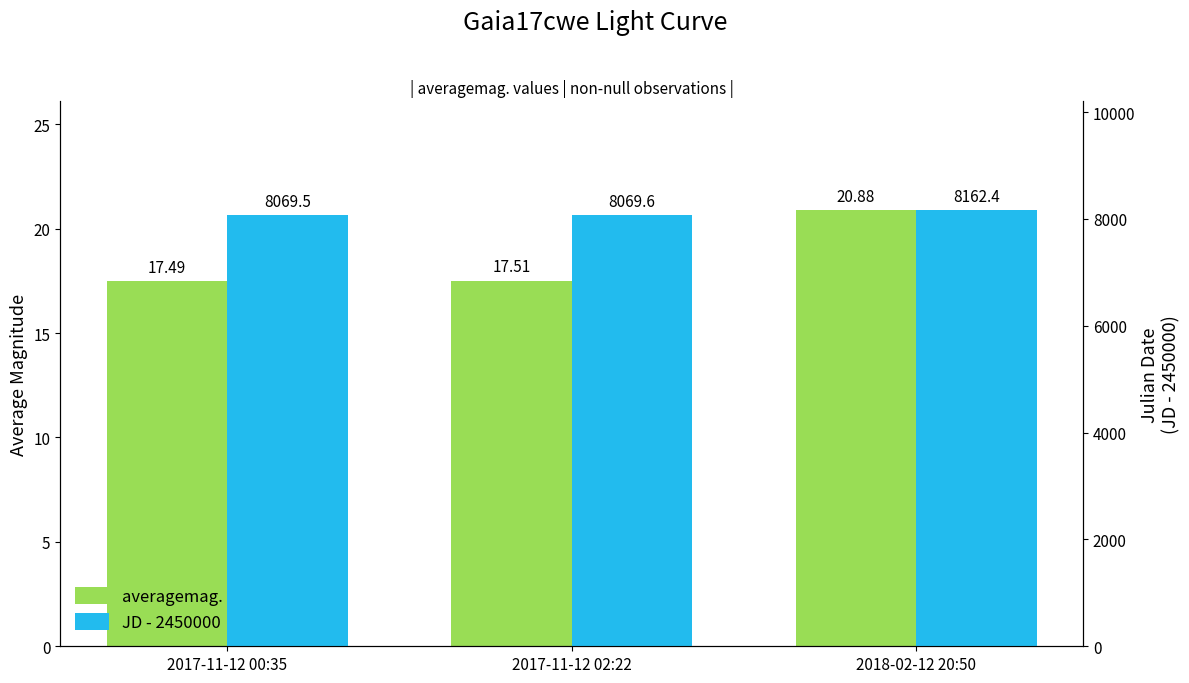

What is the value of the averagemag. bar at the 3rd from the left?

20.9